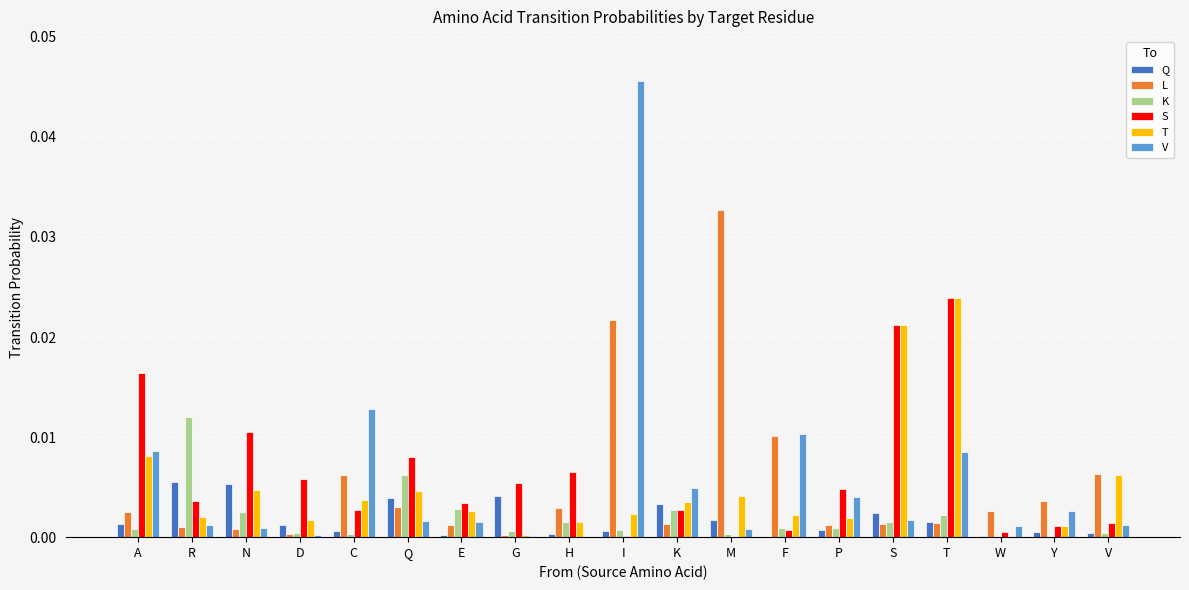

Which series has the widest spread of values?

V